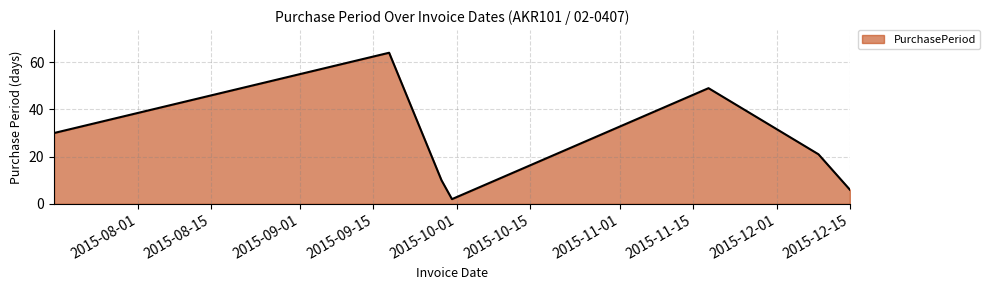

What is the difference between the maximum and second lowest values?

58